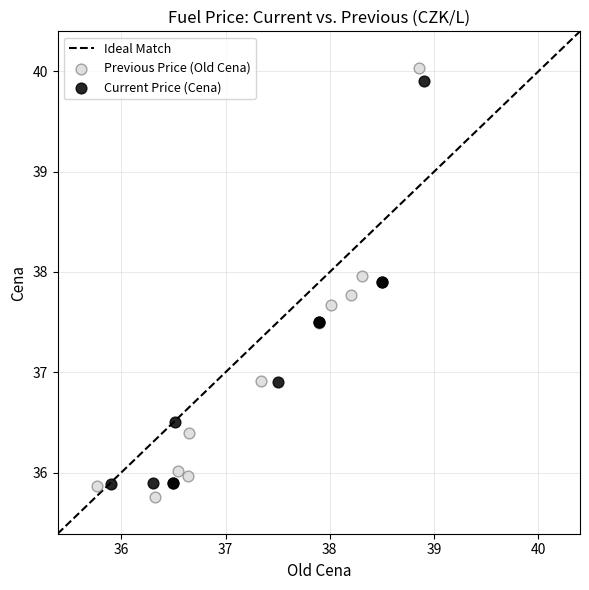

Which series has the largest Y range (max minus min)?

Previous Price (Old Cena)